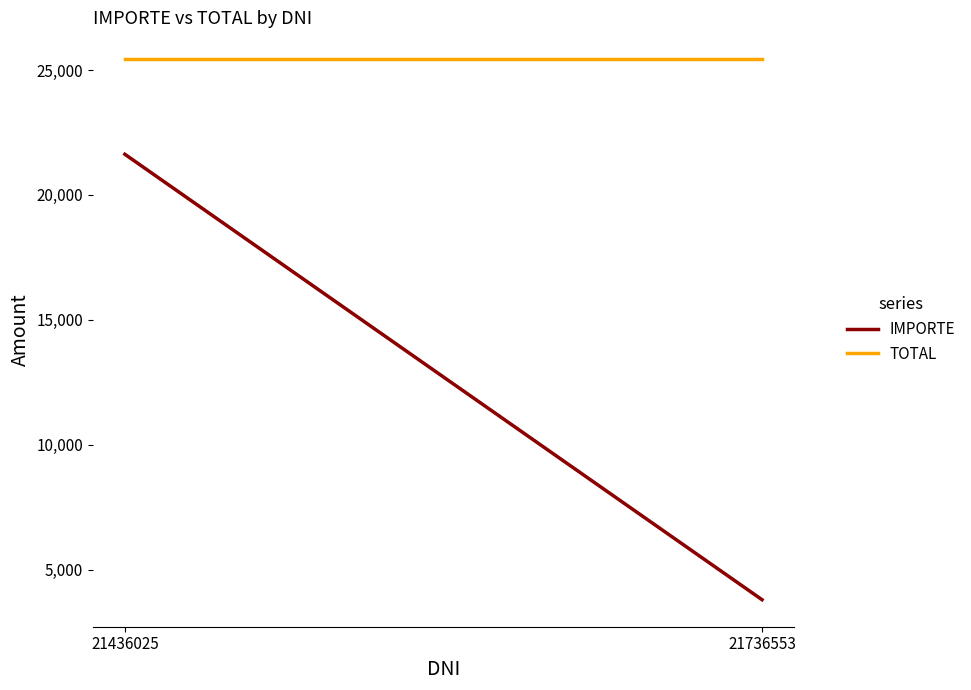

Rank the series by their maximum value, from highest to lowest.

TOTAL, IMPORTE